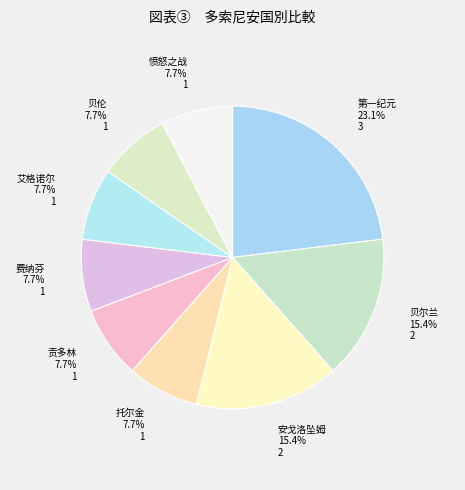

To the nearest percent, what is the difference between the 安戈洛坠姆 and 愤怒之战 slice percentages?

8%